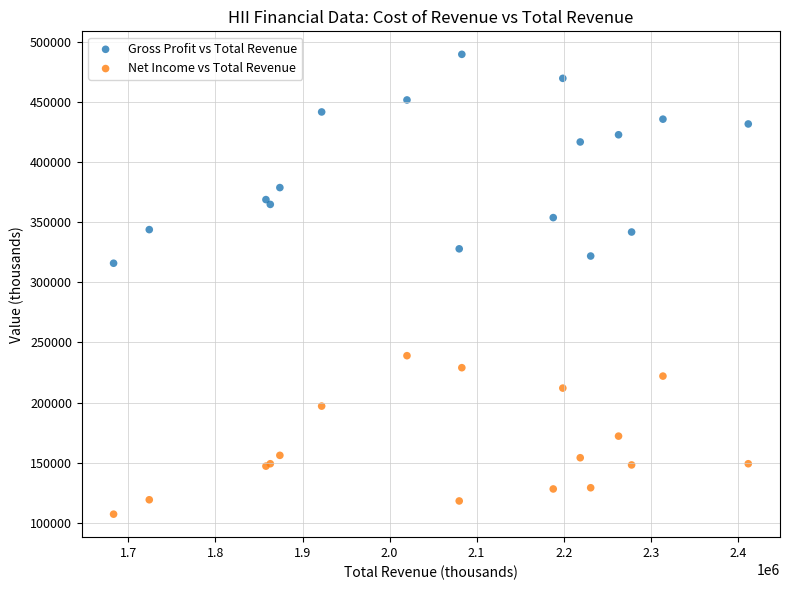

Across all series, what Y value is closest to 298500?

316000